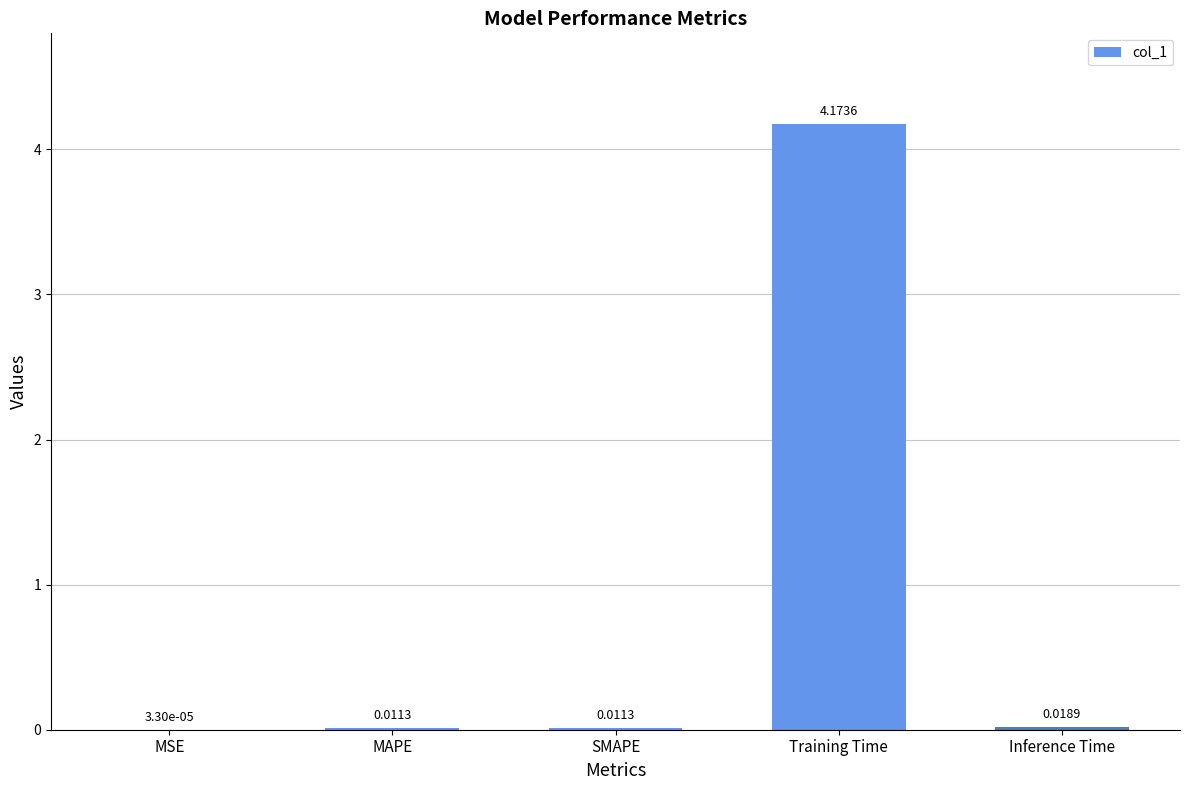

Are the bars horizontal?

No